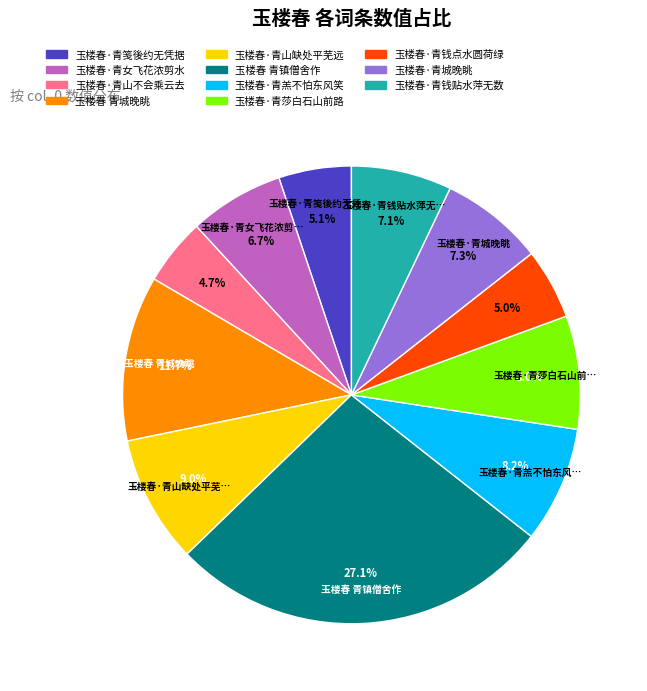

Is it true that 玉楼春·青山缺处平芜远 is 9% of the pie?

True